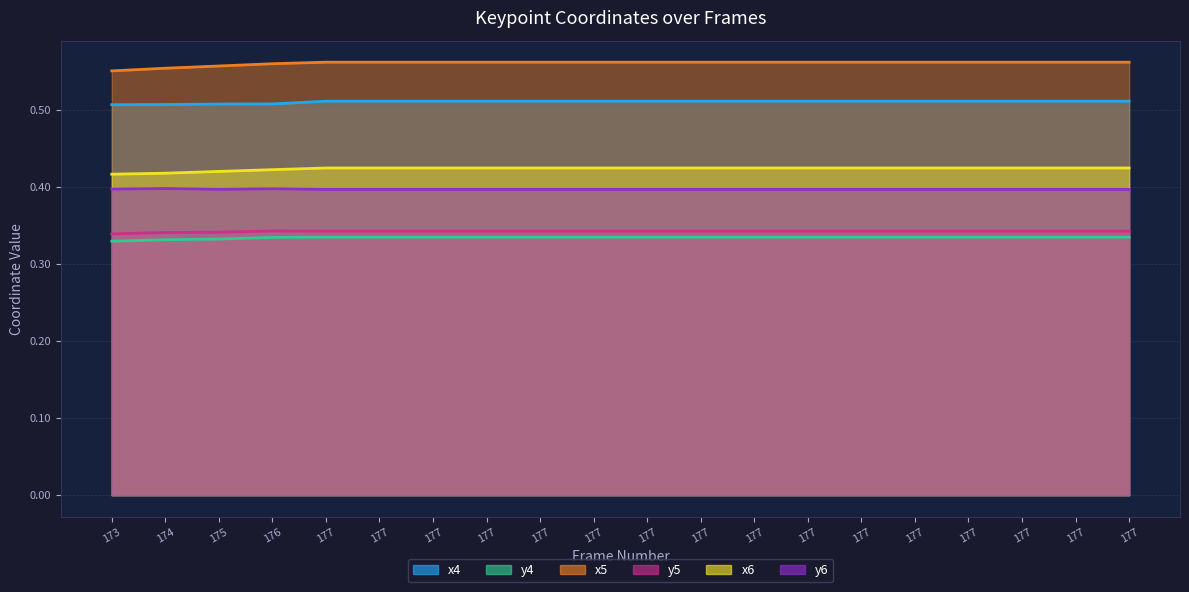

Reading left to right, list all the values displayed in this chart.

x4: 0.5	0.5	0.5	0.5	0.5	0.5	0.5	0.5	0.5	0.5	0.5	0.5	0.5	0.5	0.5	0.5	0.5	0.5	0.5	0.5
y4: 0.3	0.3	0.3	0.3	0.3	0.3	0.3	0.3	0.3	0.3	0.3	0.3	0.3	0.3	0.3	0.3	0.3	0.3	0.3	0.3
x5: 0.6	0.6	0.6	0.6	0.6	0.6	0.6	0.6	0.6	0.6	0.6	0.6	0.6	0.6	0.6	0.6	0.6	0.6	0.6	0.6
y5: 0.3	0.3	0.3	0.3	0.3	0.3	0.3	0.3	0.3	0.3	0.3	0.3	0.3	0.3	0.3	0.3	0.3	0.3	0.3	0.3
x6: 0.4	0.4	0.4	0.4	0.4	0.4	0.4	0.4	0.4	0.4	0.4	0.4	0.4	0.4	0.4	0.4	0.4	0.4	0.4	0.4
y6: 0.4	0.4	0.4	0.4	0.4	0.4	0.4	0.4	0.4	0.4	0.4	0.4	0.4	0.4	0.4	0.4	0.4	0.4	0.4	0.4